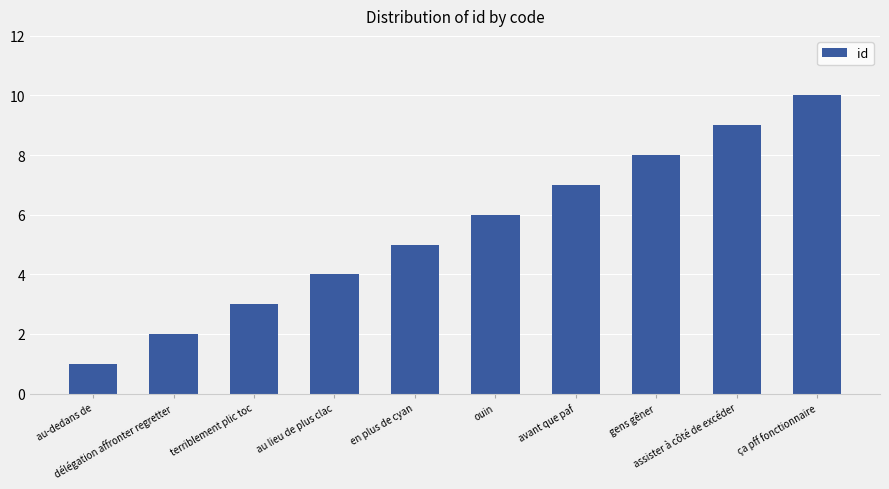

What is the value of the 10th bar from the left?

10